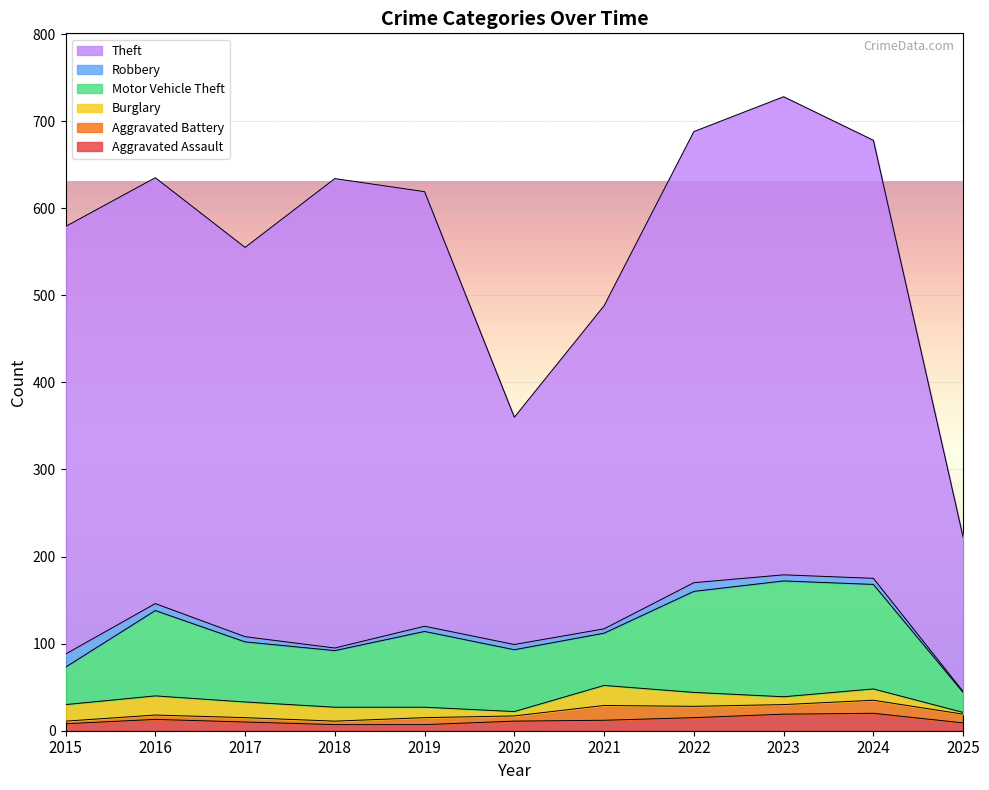

Which series has the largest total across all categories?

Theft